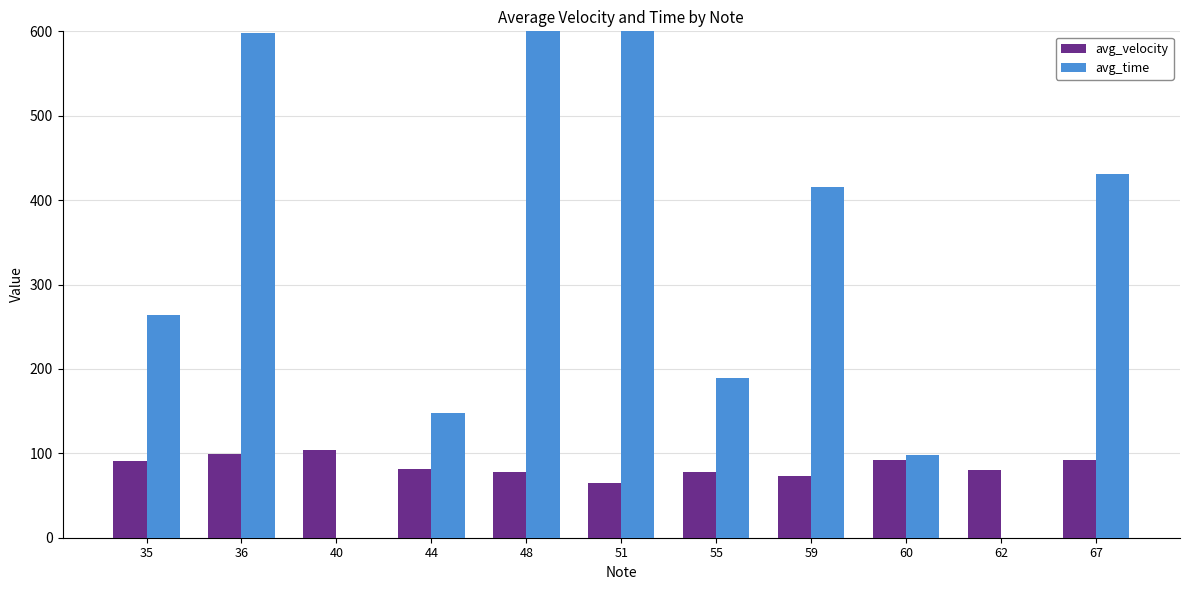

Which series has the largest total across all categories?

avg_time